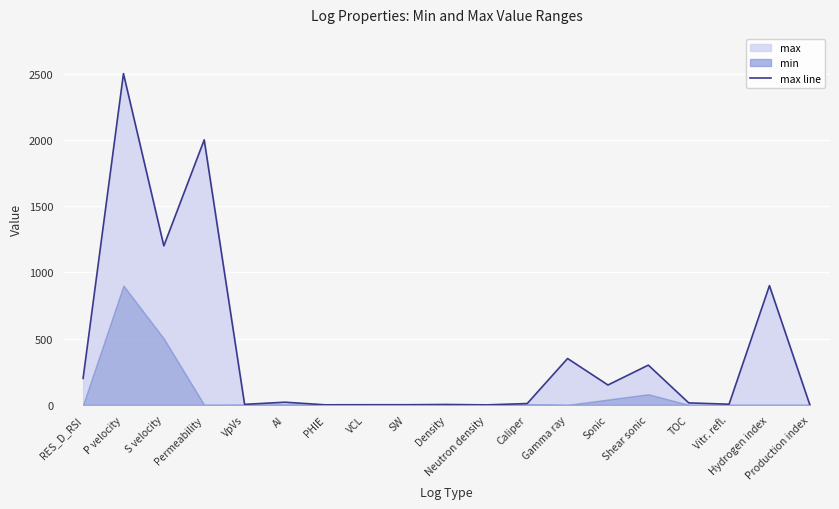

Rank the categories by value from lowest to highest.

Neutron density, PHIE, Production index, VCL, SW, Density, VpVs, Vitr. refl., Caliper, TOC, AI, Sonic, RES_D_RSI, Shear sonic, Gamma ray, Hydrogen index, S velocity, Permeability, P velocity